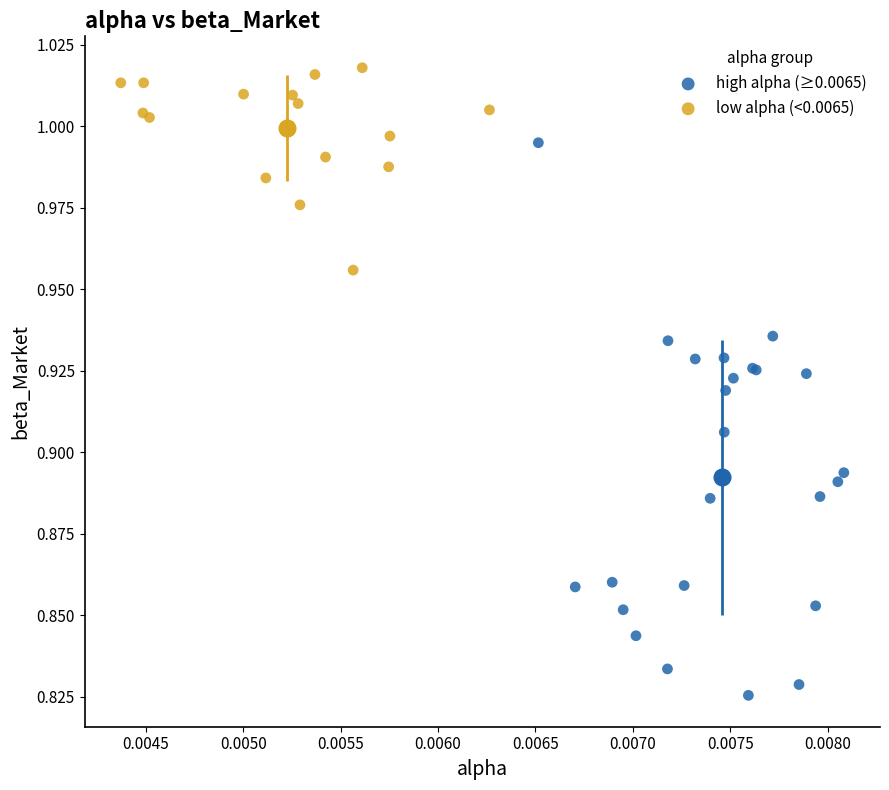

Which series has the largest Y range (max minus min)?

high alpha (≥0.0065)